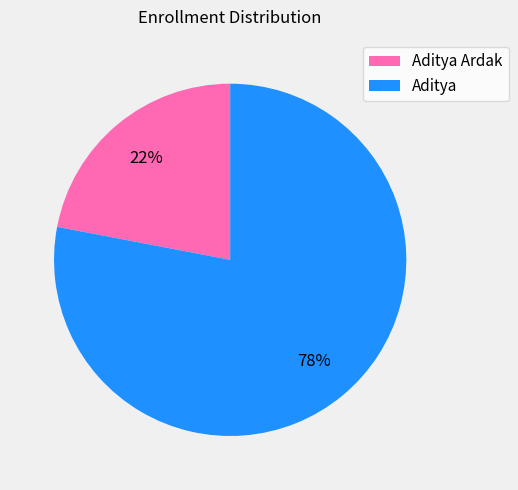

Is it true that Aditya Ardak is 37% of the pie?

False